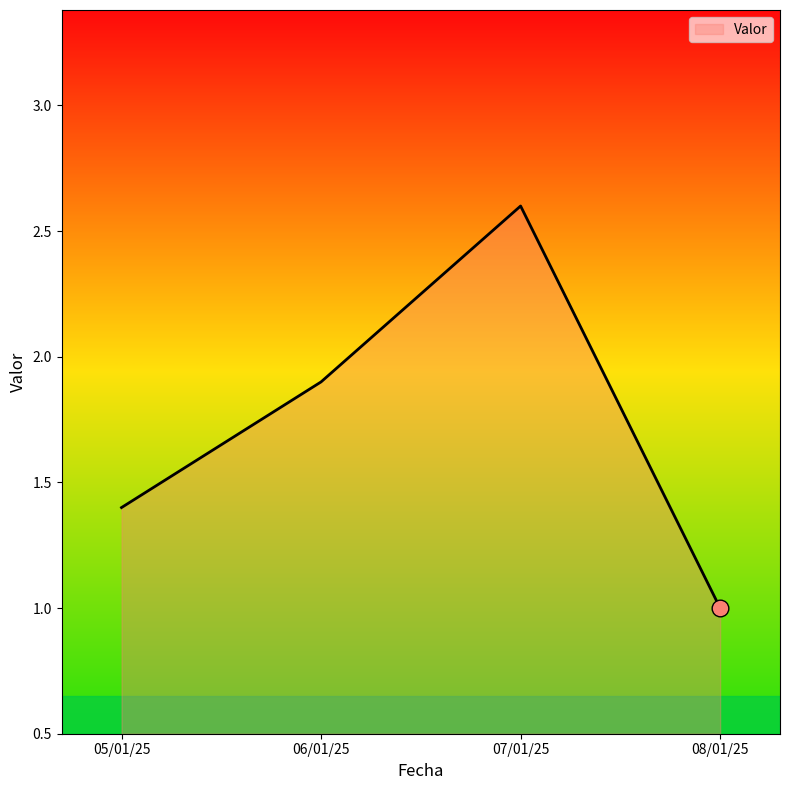

Which label corresponds to the smallest value in the chart?

08/01/25